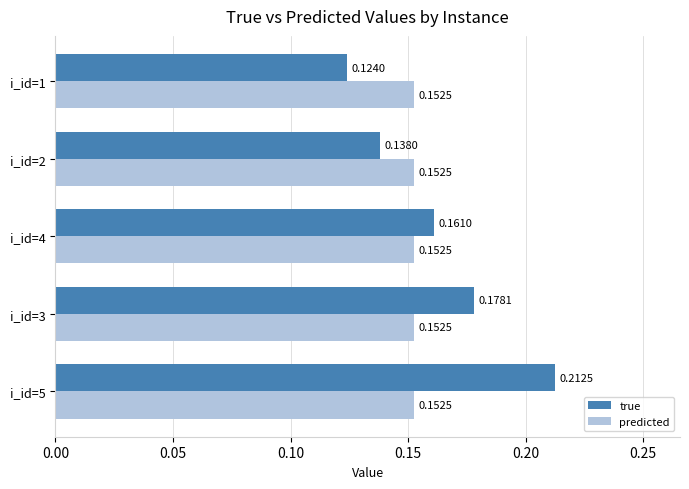

At how many categories does at least one series exceed 0?

5